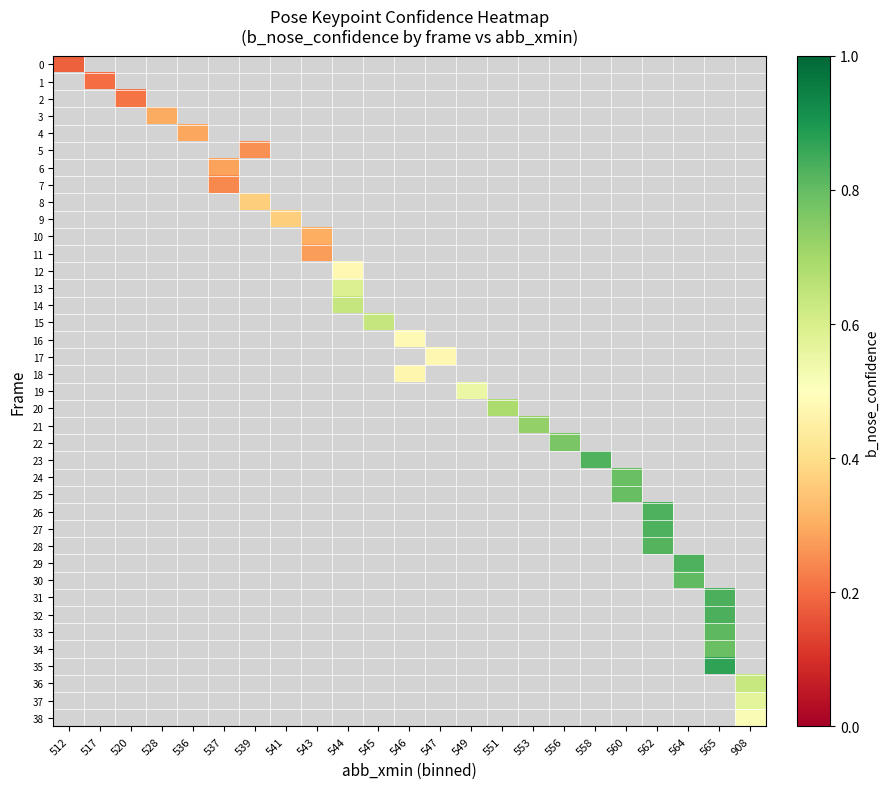

Which has a higher value, 520 or 541?

541